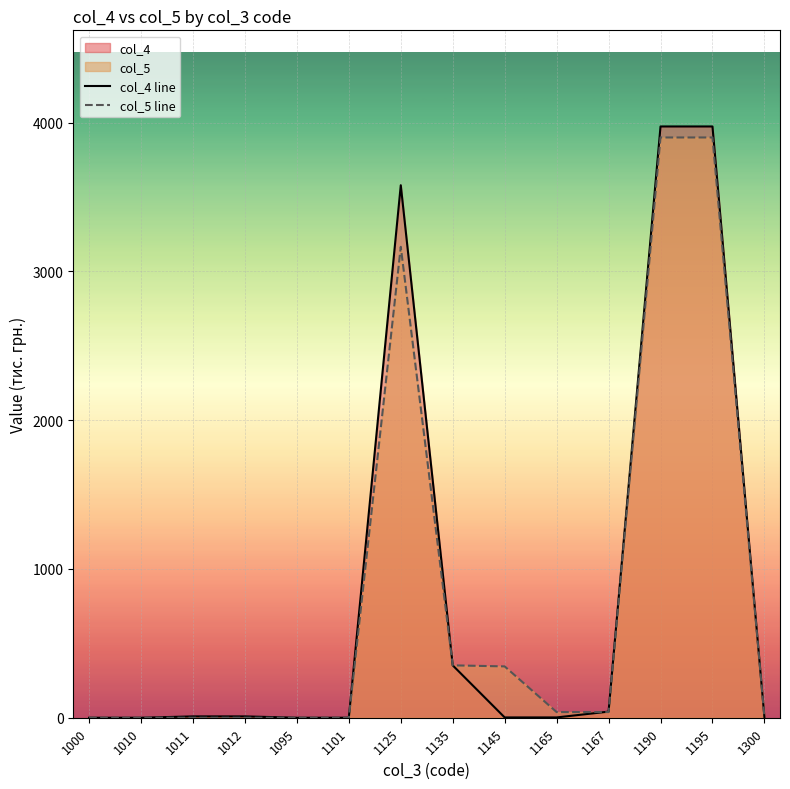

What is the difference between the col_5 values at 1145 and 1010?

345